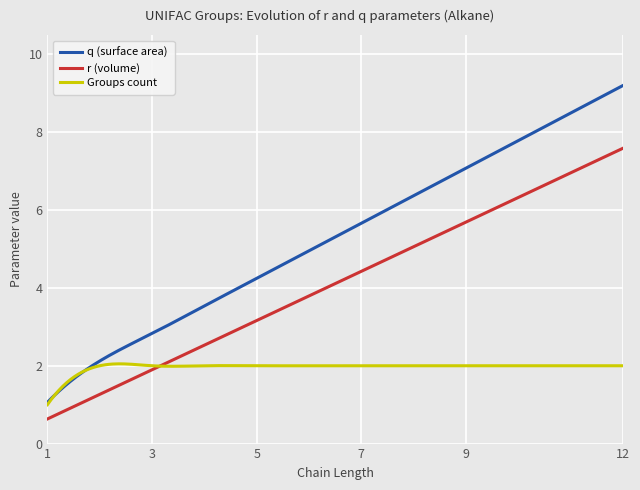

Which series has the largest total across all categories?

q (surface area)